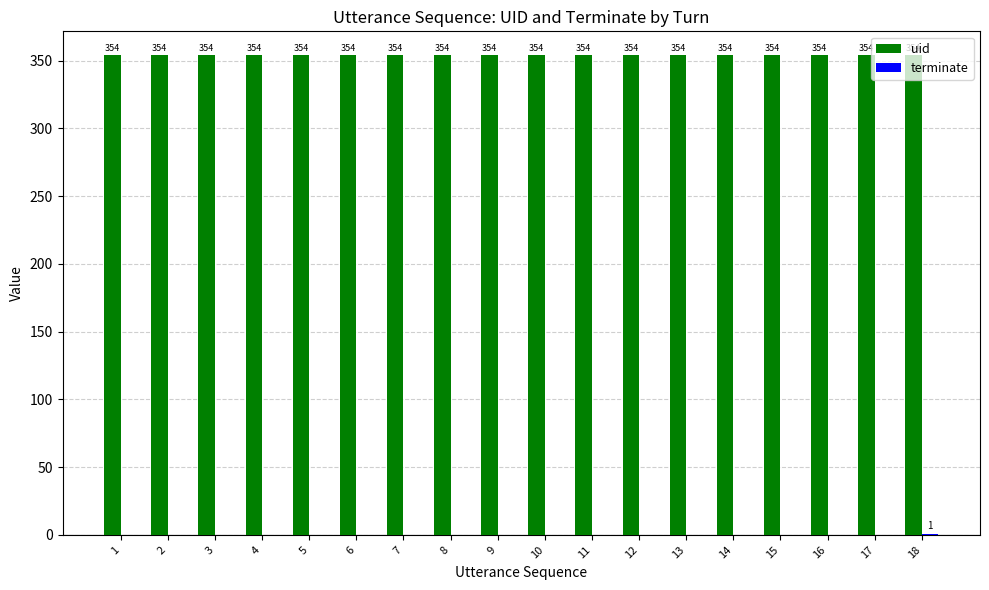

How many distinct data groups are displayed?

2